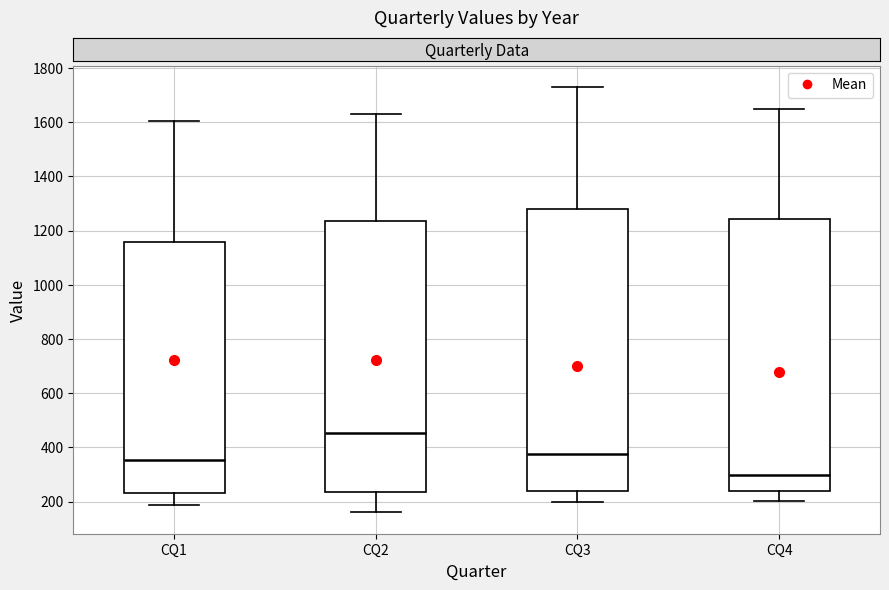

Reading left to right, transcribe this box plot: for each box, give where its median line is, the range the box spans, and where its two whiskers end, as read against the y-axis. The values are not printed on the chart, so give them approximately, as read against the axis.

CQ1: median 360, box 240 to 1160, whiskers 180 to 1600
CQ2: median 460, box 240 to 1240, whiskers 160 to 1640
CQ3: median 380, box 240 to 1280, whiskers 200 to 1740
CQ4: median 300, box 240 to 1240, whiskers 200 to 1640